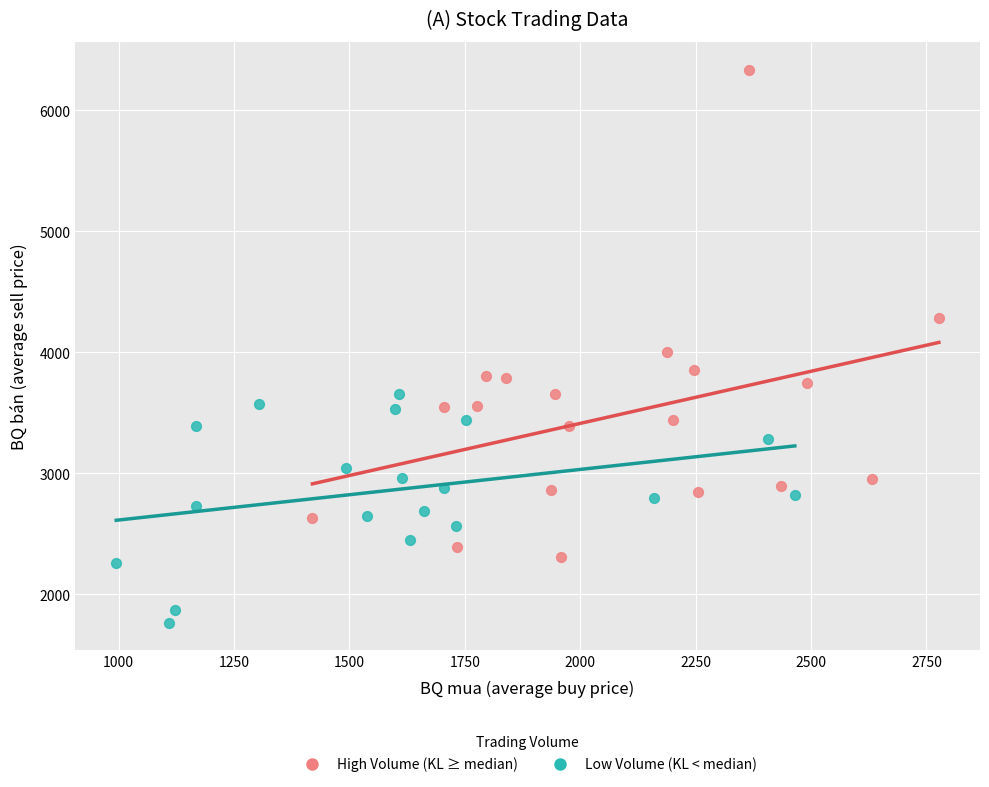

What are all the series names shown in the legend?

High Volume (KL ≥ median), Low Volume (KL < median)